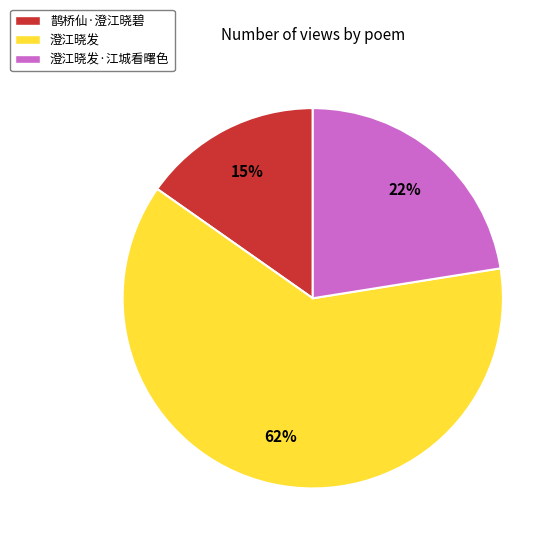

Which category has the smallest portion of the pie?

鹊桥仙·澄江晓碧